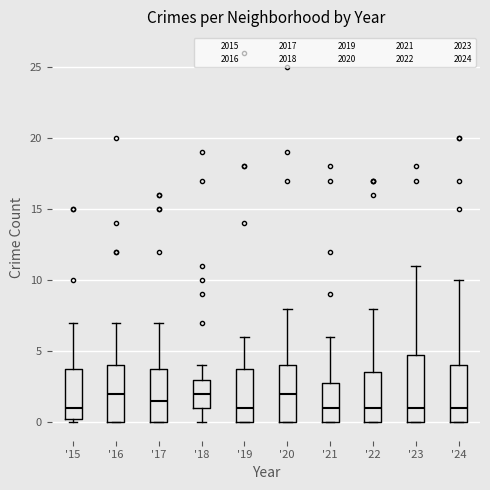

Where is the lower edge of the box for '18 on the y-axis? The values are not printed on the chart, so give them approximately, as read against the axis.

1.0